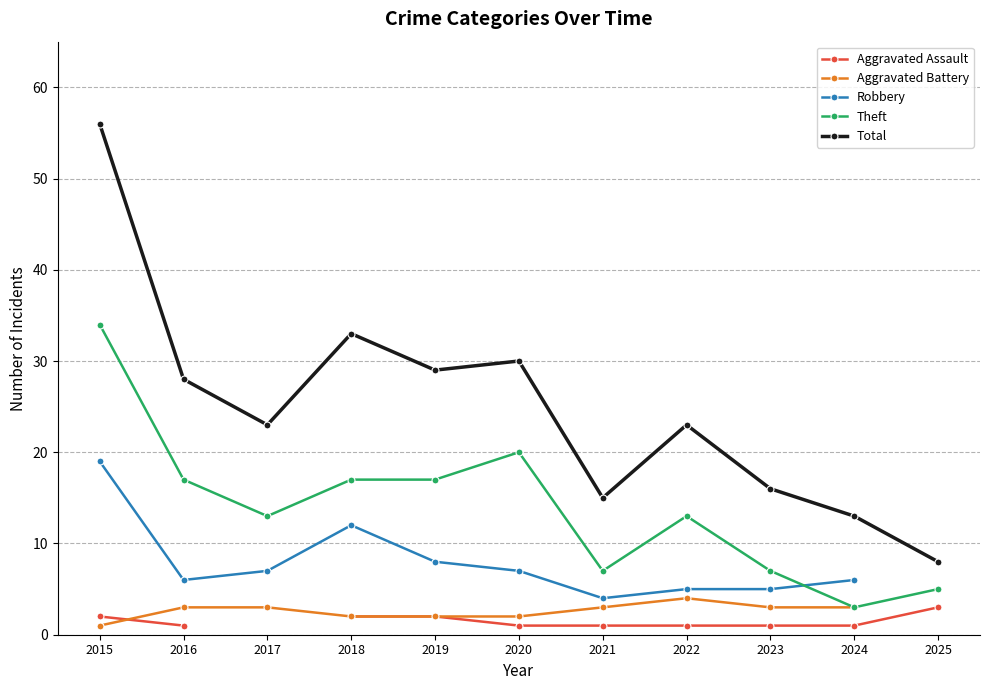

Which series has the largest total across all categories?

Total